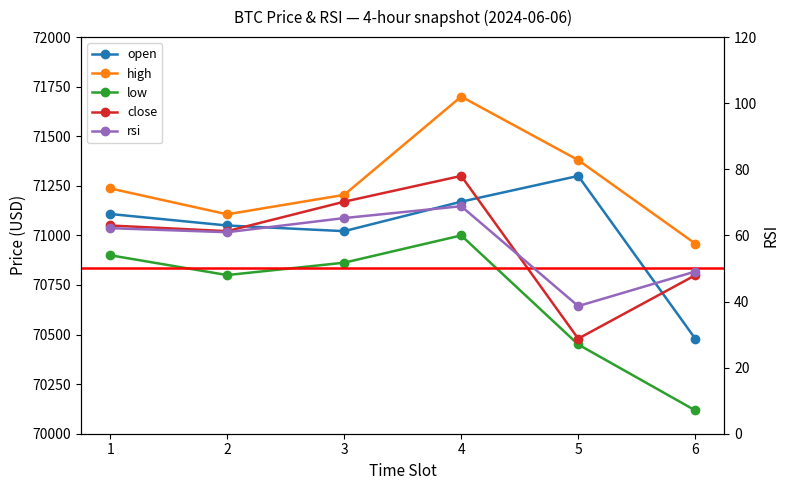

What is the lowest value of the open series?

70479.5